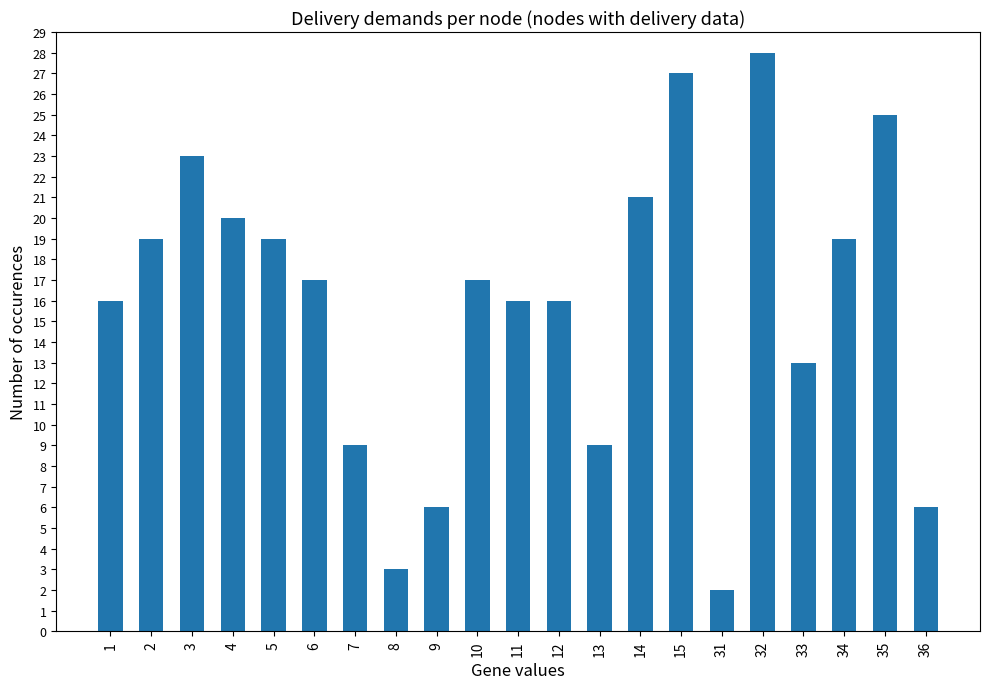

How many data points are less than 17?

10